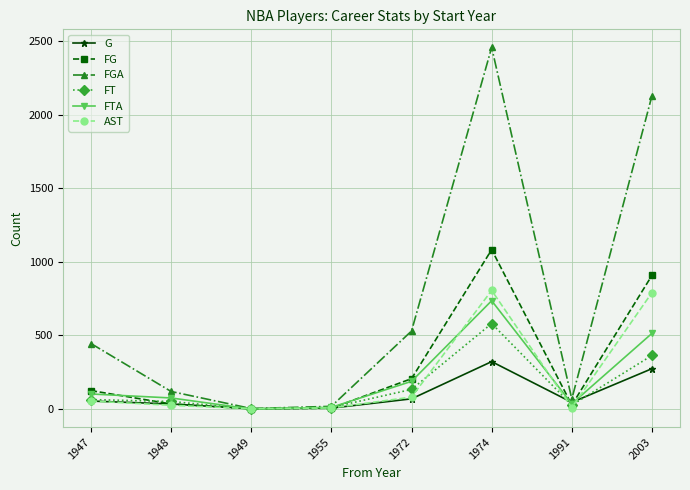

Which series has the widest spread of values?

FGA